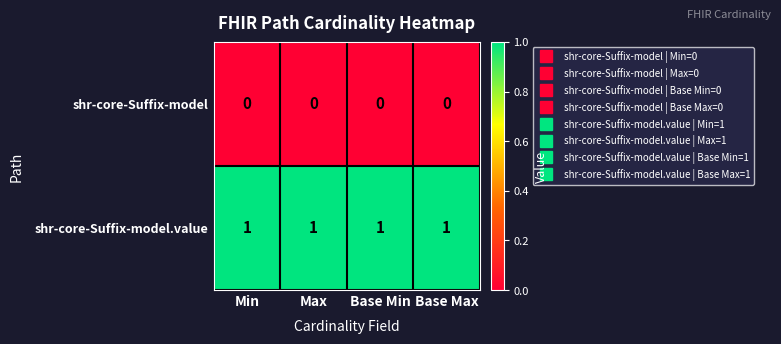

What is the sum of all shr-core-Suffix-model.value values?

4